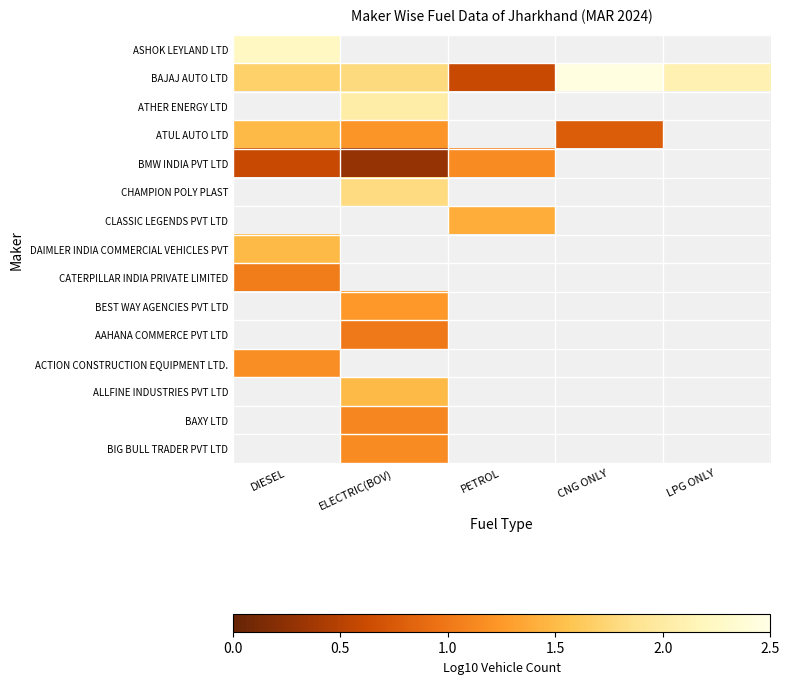

At DIESEL, list the series in order from smallest to largest.

CATERPILLAR INDIA PRIVATE LIMITED, BEST WAY AGENCIES PVT LTD, AAHANA COMMERCE PVT LTD, ACTION CONSTRUCTION EQUIPMENT LTD., ALLFINE INDUSTRIES PVT LTD, BAXY LTD, BIG BULL TRADER PVT LTD, BMW INDIA PVT LTD, CHAMPION POLY PLAST, CLASSIC LEGENDS PVT LTD, DAIMLER INDIA COMMERCIAL VEHICLES PVT, BAJAJ AUTO LTD, ATHER ENERGY LTD, ATUL AUTO LTD, ASHOK LEYLAND LTD